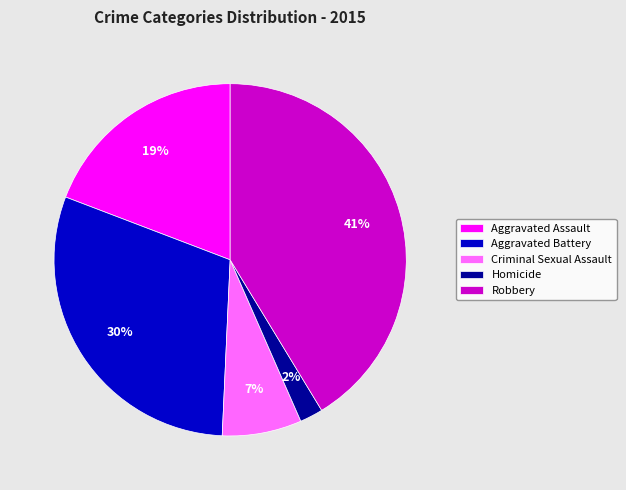

What percentage is the Homicide slice, to the nearest percent?

2%